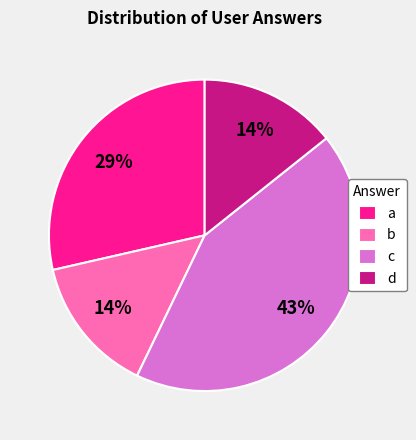

The c slice represents 43% of the pie. True or false?

True